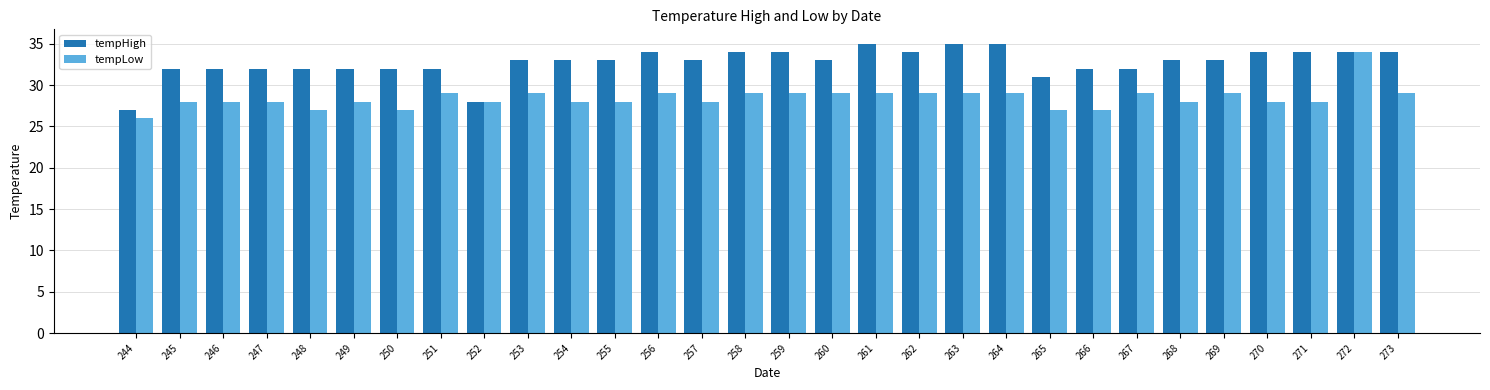

Rank the series at 261 from highest to lowest value.

tempHigh, tempLow